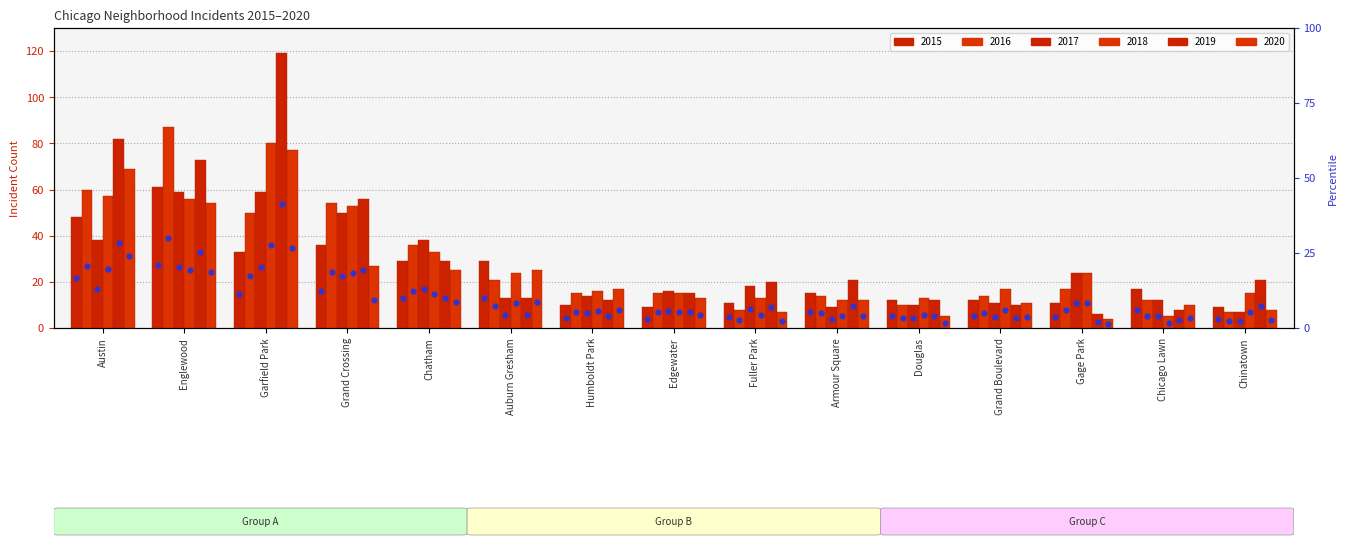

Which has a higher value, Auburn Gresham or Douglas?

Auburn Gresham